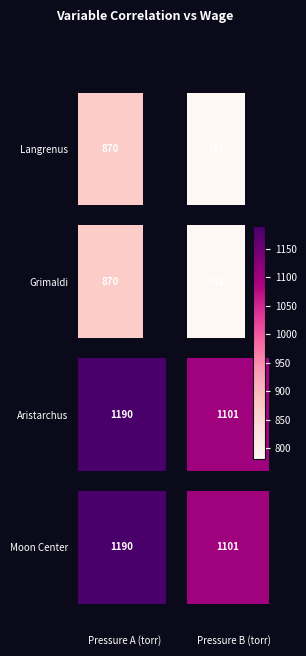

How many bars are there in total?

8